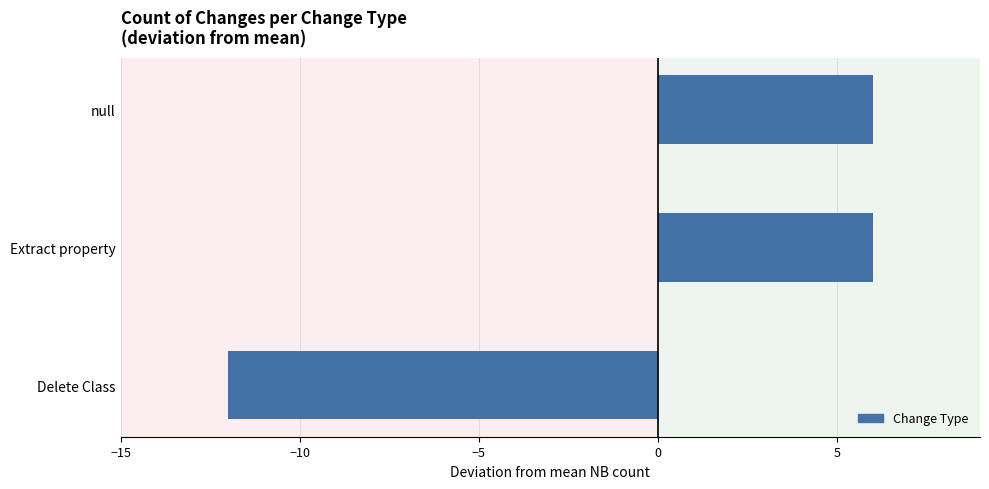

What is the ratio of the value at Extract property to the value at null?

1.0